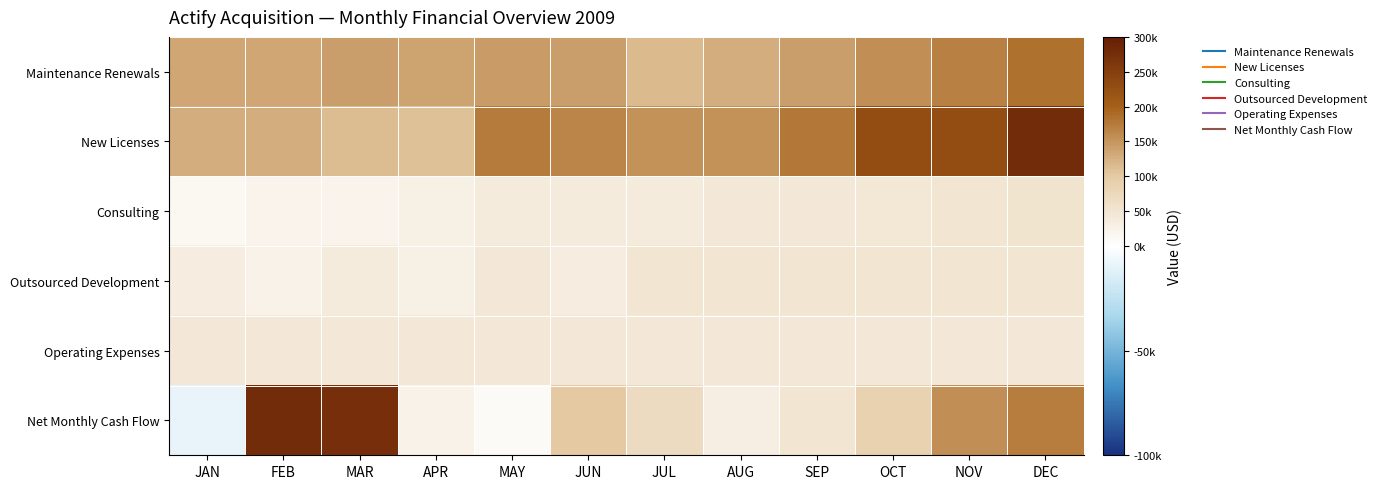

At which category does the chart reach its minimum across all series?

JAN